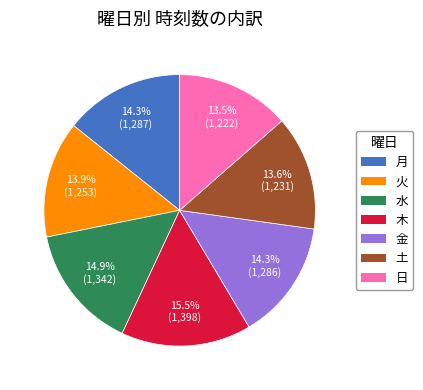

Is it true that 金 is 21% of the pie?

False